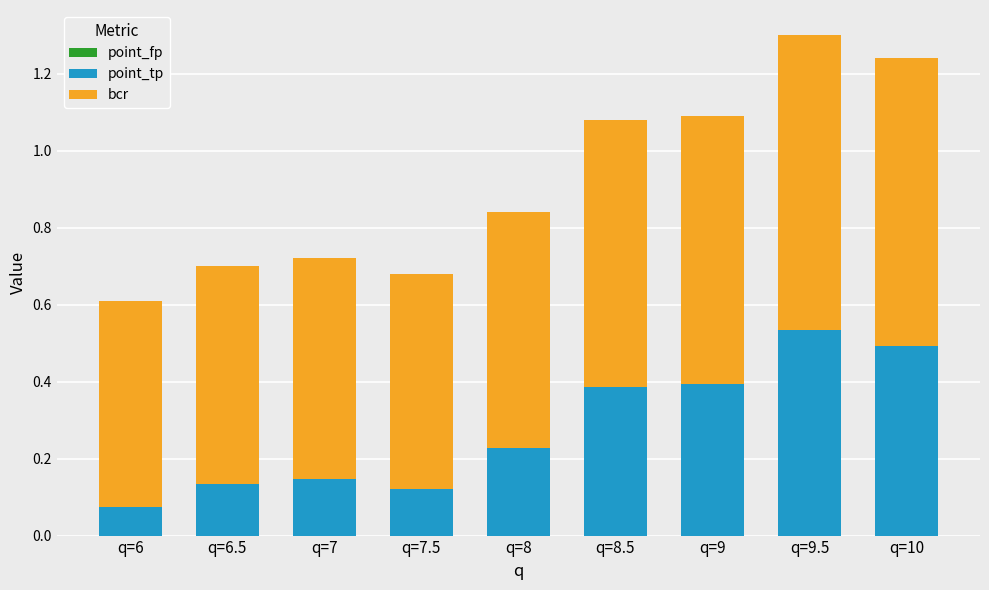

What is the difference between the second highest and second lowest values in the point_tp series?

0.4